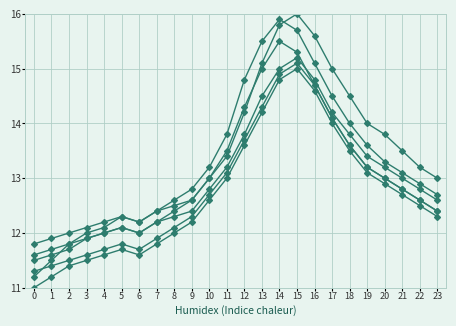

At which category is the sum across all series the highest?

15